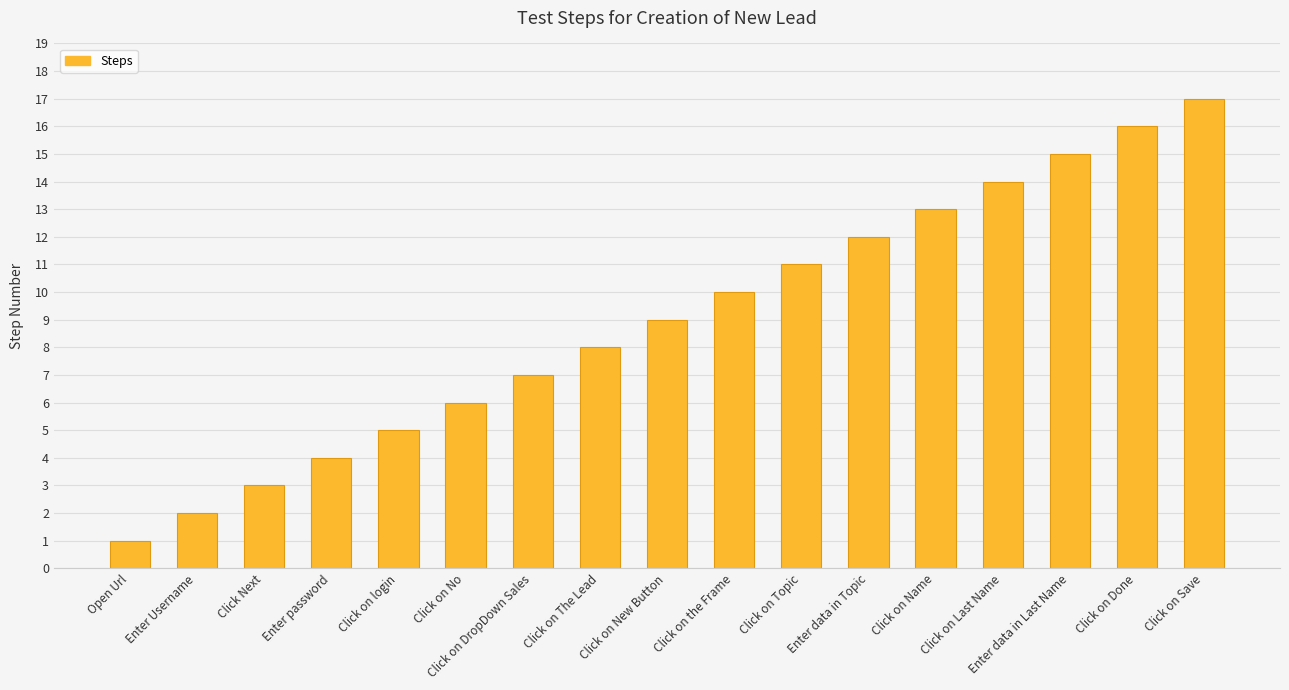

The value at Click Next is 5. True or false?

False